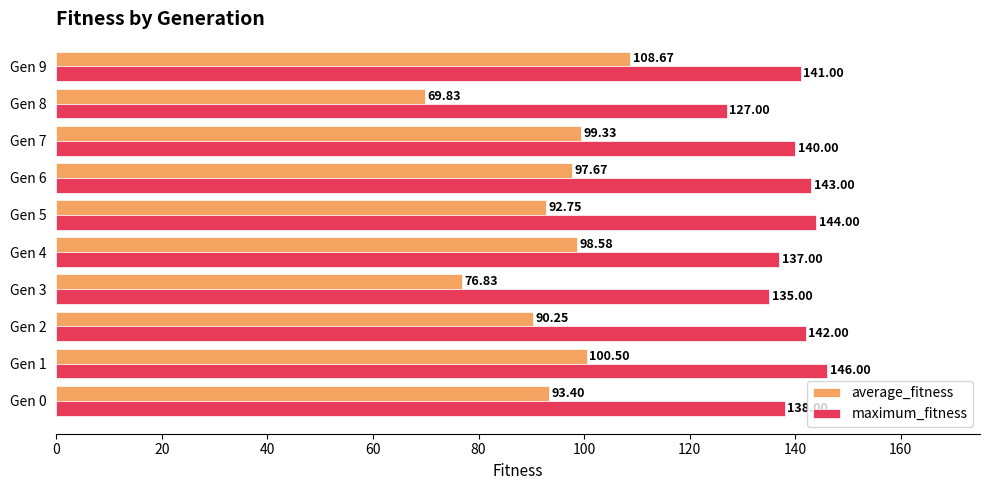

What is the maximum value for average_fitness?

108.7